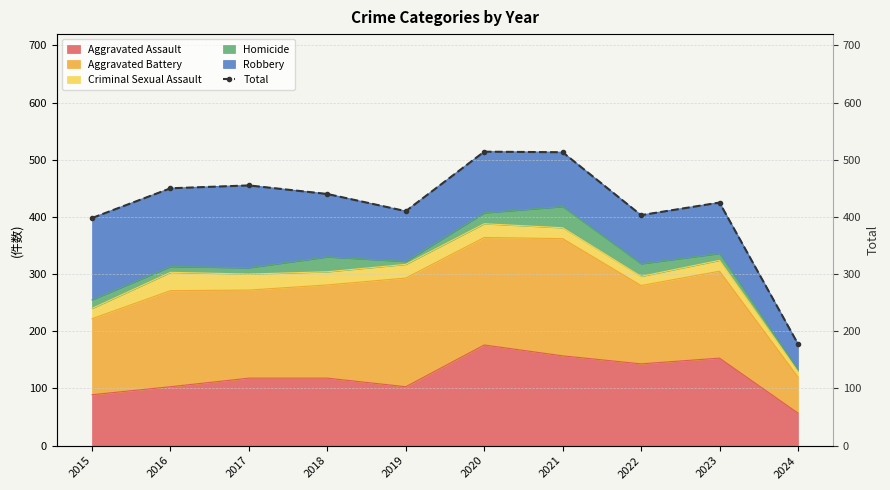

What is the ratio of the value at 2022 to the value at 2019?

1.0